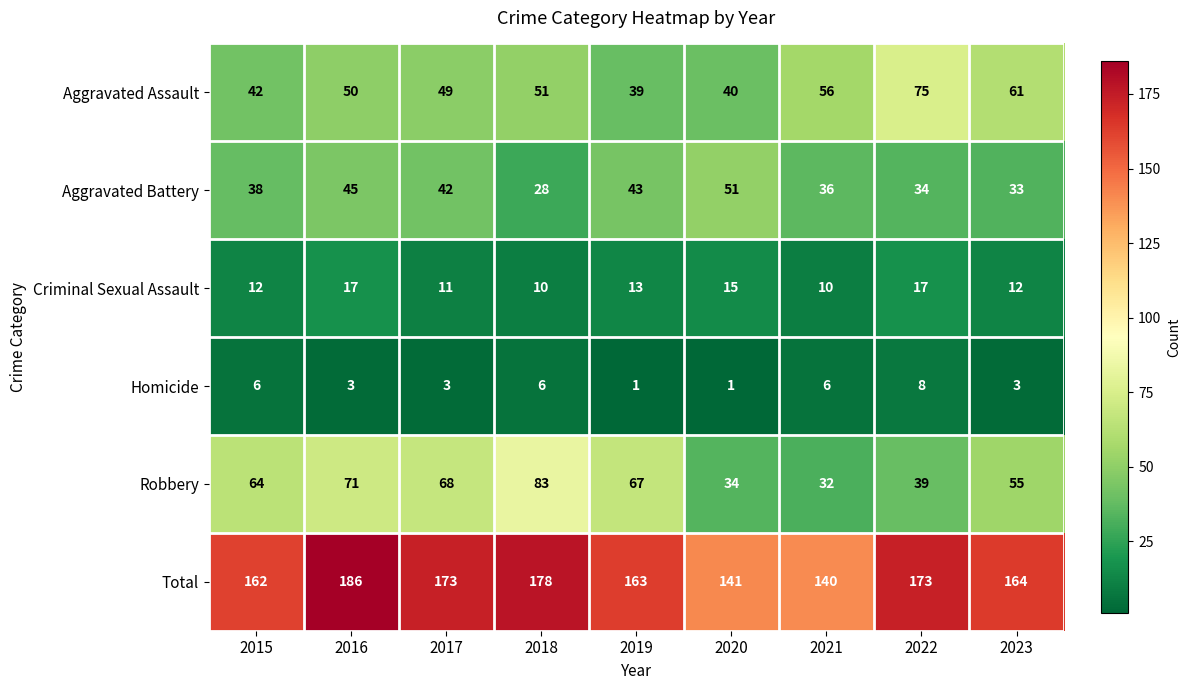

Which series has the largest total across all categories?

Total